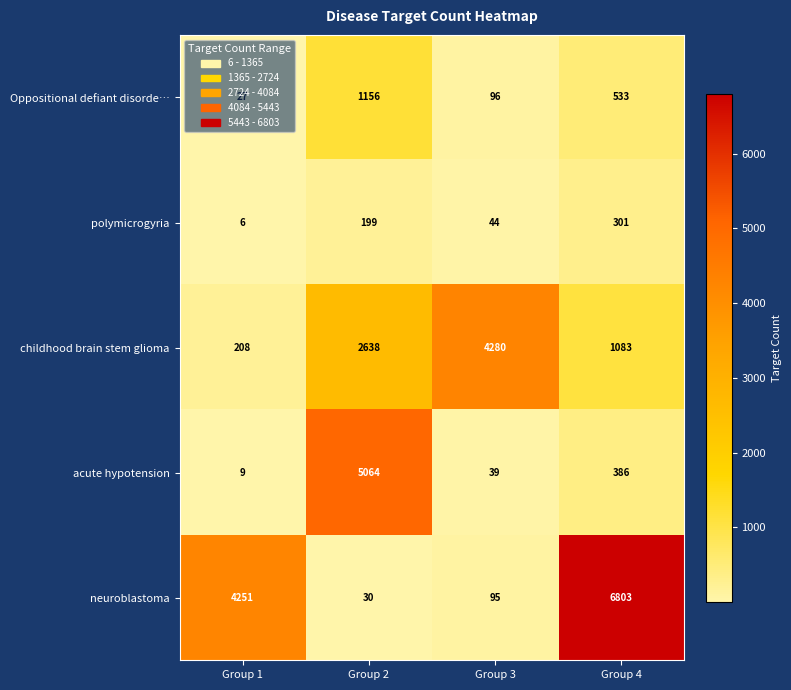

At which category is the sum across all series the highest?

Group 4